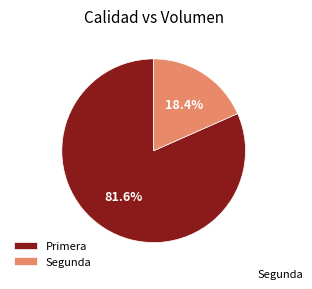

Combined, do Primera and Segunda account for over 50%?

Yes